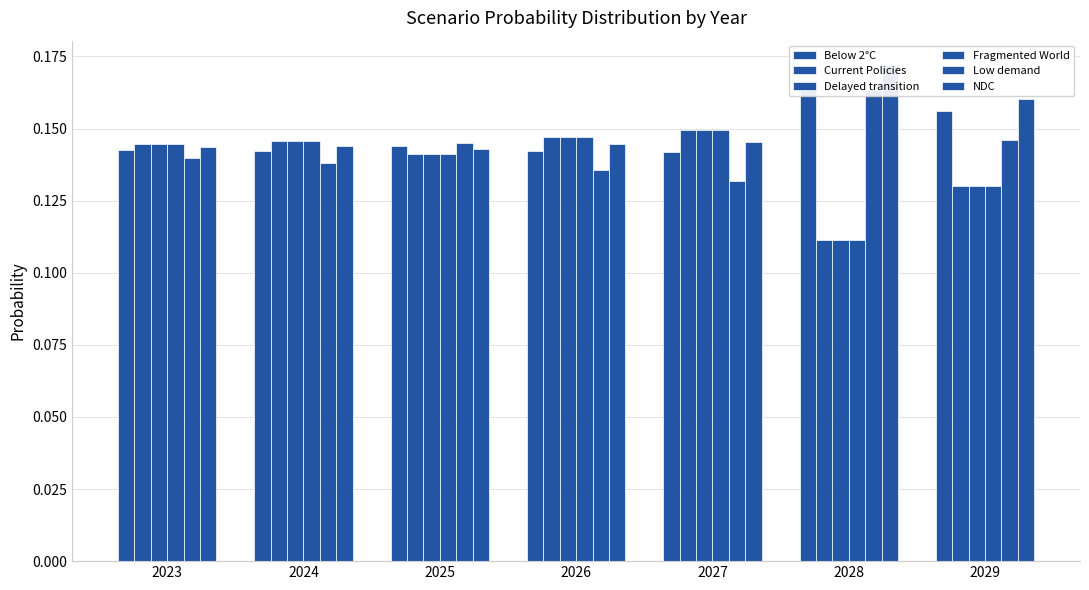

Reading right to left, what are all the values shown in this chart?

Below 2°C: 0.2	0.2	0.1	0.1	0.1	0.1	0.1
Current Policies: 0.1	0.1	0.1	0.1	0.1	0.1	0.1
Delayed transition: 0.1	0.1	0.1	0.1	0.1	0.1	0.1
Fragmented World: 0.1	0.1	0.1	0.1	0.1	0.1	0.1
Low demand: 0.1	0.2	0.1	0.1	0.1	0.1	0.1
NDC: 0.2	0.2	0.1	0.1	0.1	0.1	0.1